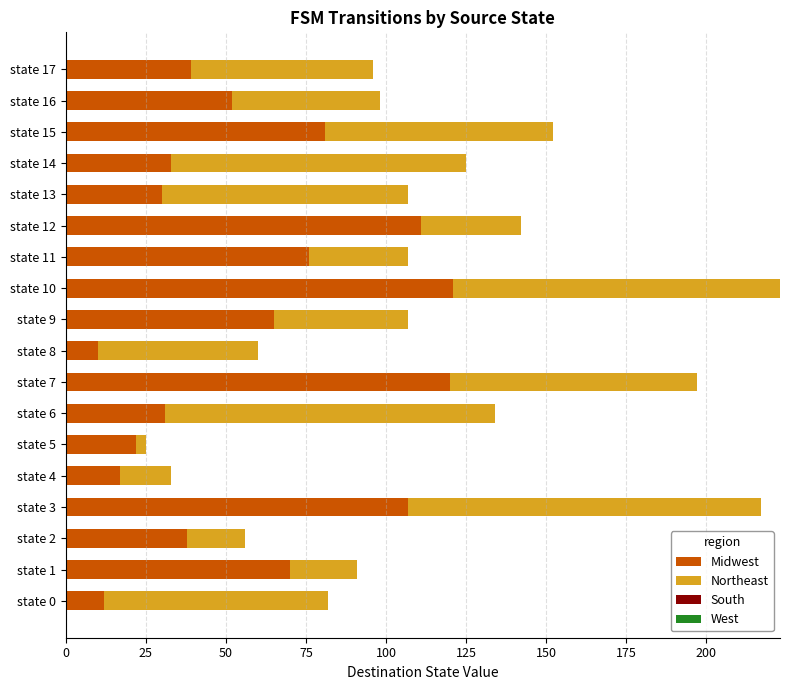

What is the maximum value for Midwest?

121